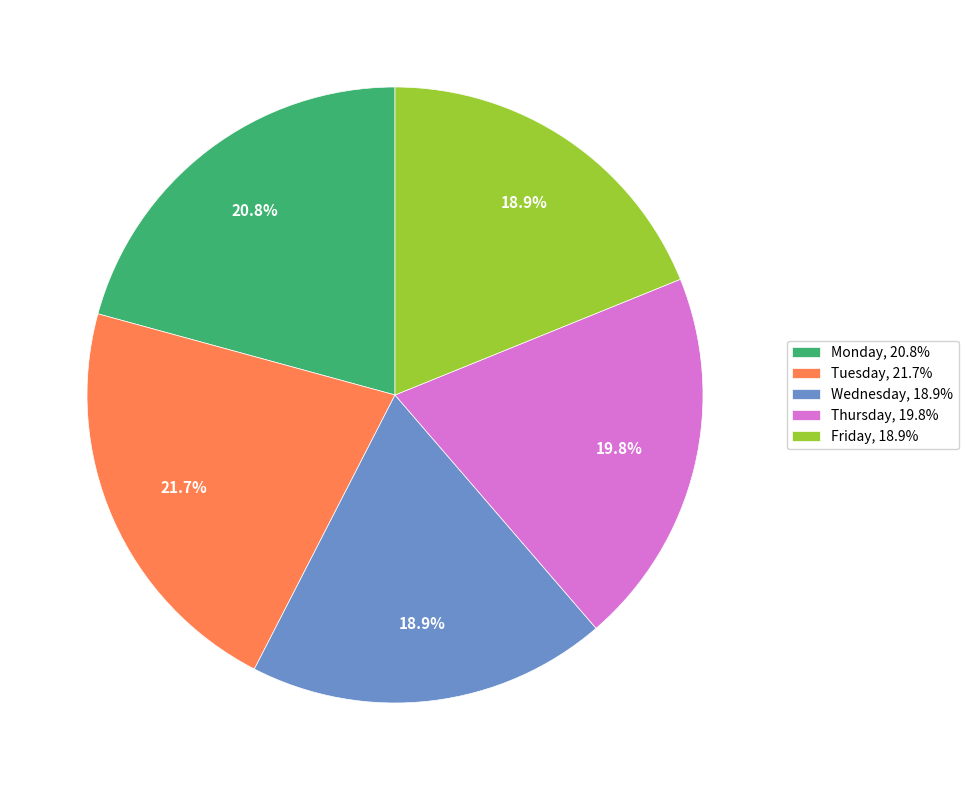

How many segments does this pie chart have?

5